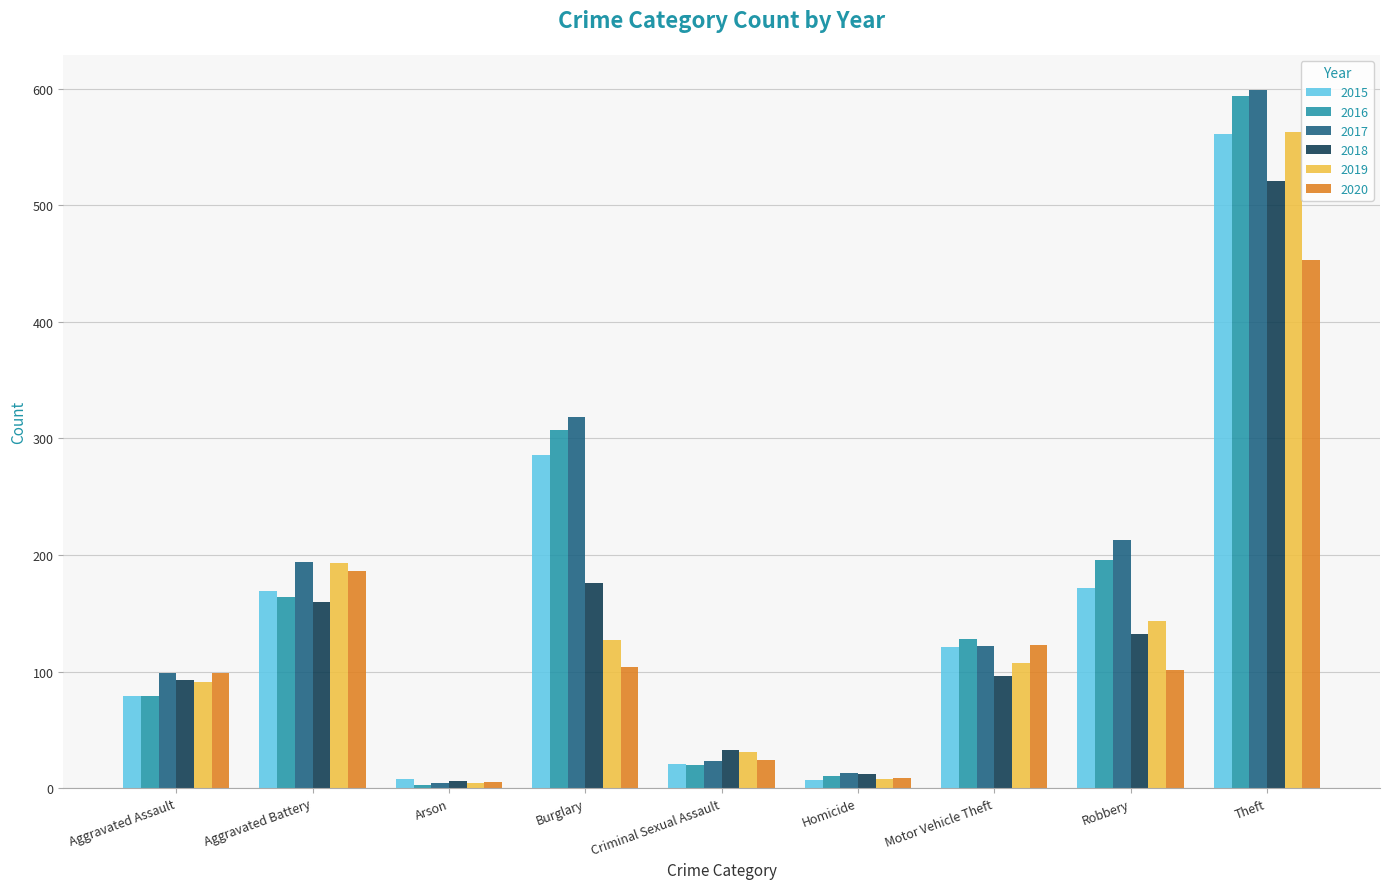

At how many categories does at least one series exceed 56?

6